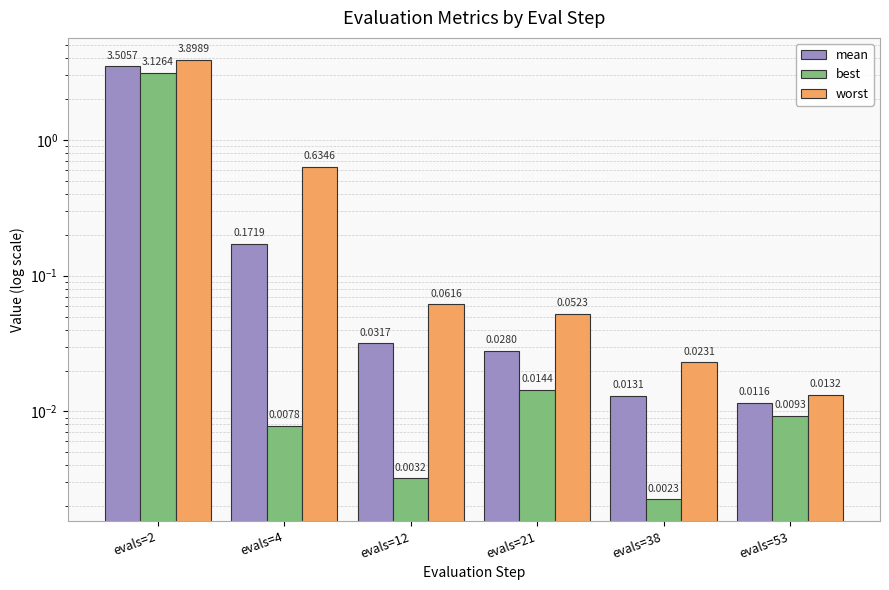

Which series changed the most between evals=21 and evals=53?

worst